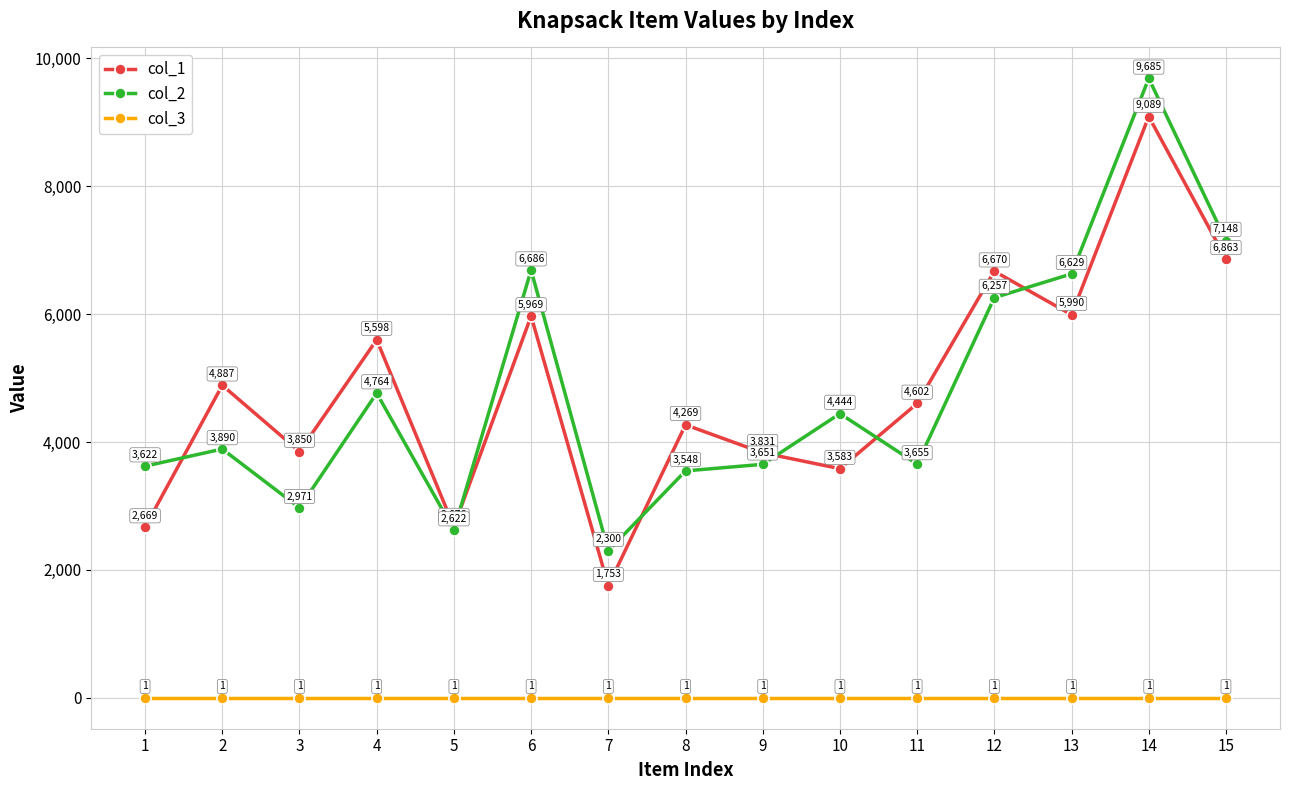

What are all the series names shown in the legend?

col_1, col_2, col_3